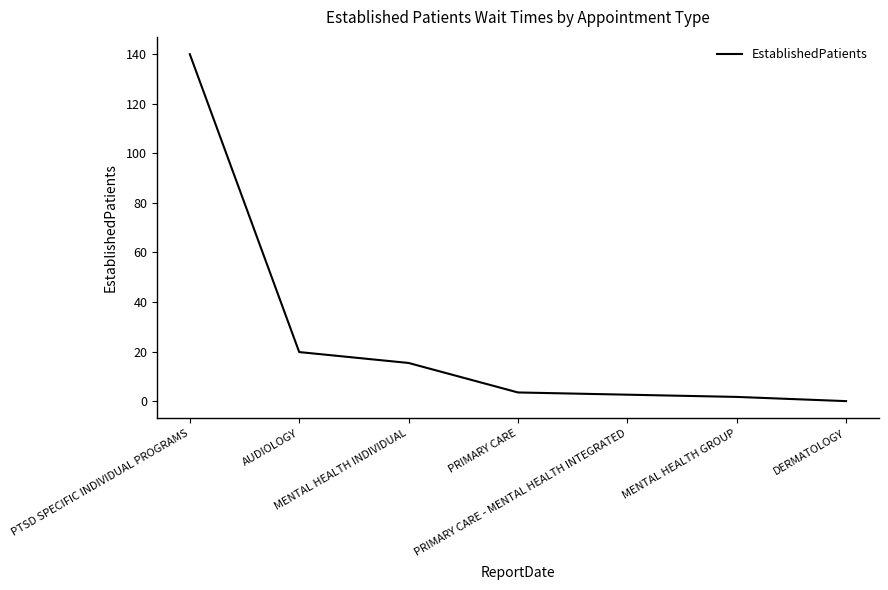

What is the greatest value displayed?

140.0